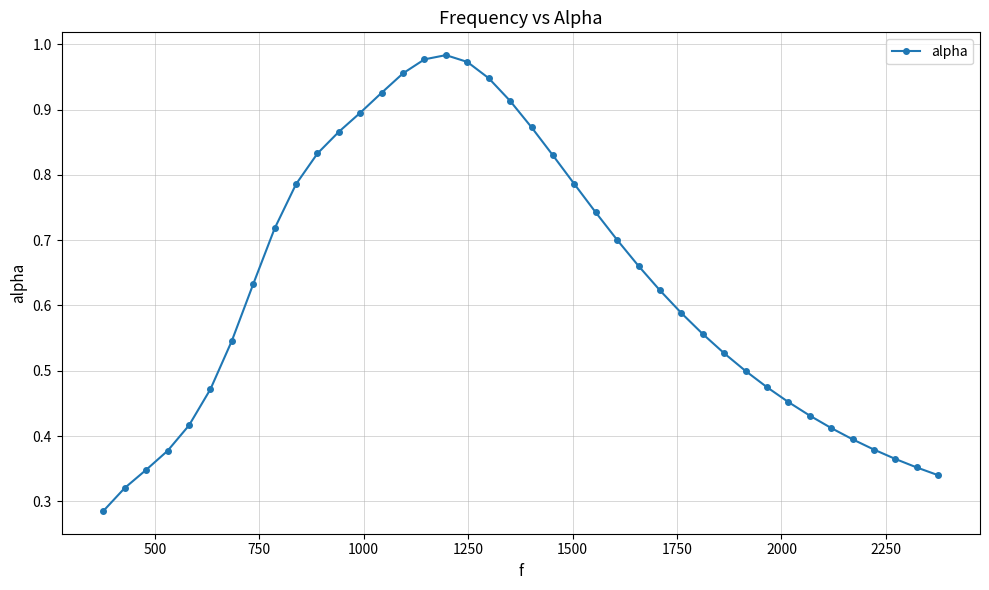

True or false: there are more than 0 points higher than both neighbors.

True